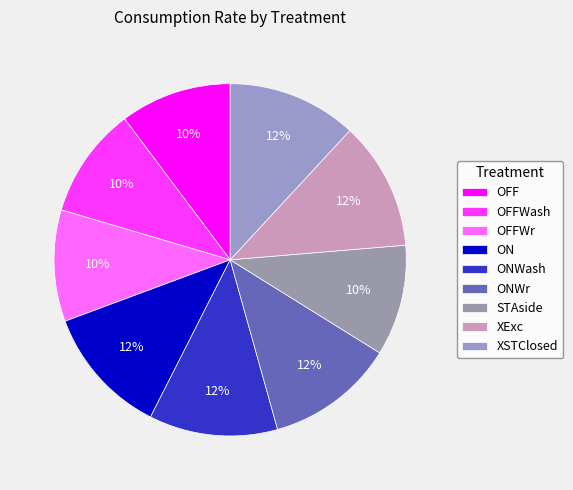

To the nearest percent, what is the combined percentage of ON and OFFWr?

22%